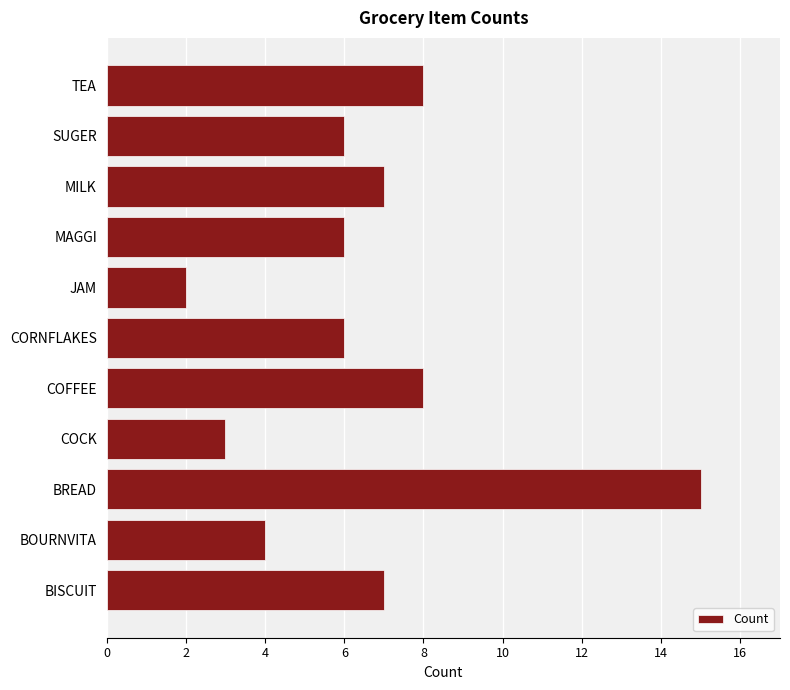

Which has a higher value, SUGER or TEA?

TEA